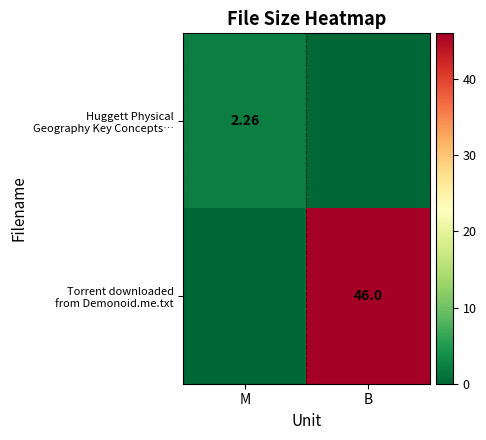

Which series has the largest range (max minus min)?

Torrent downloaded from Demonoid.me.txt